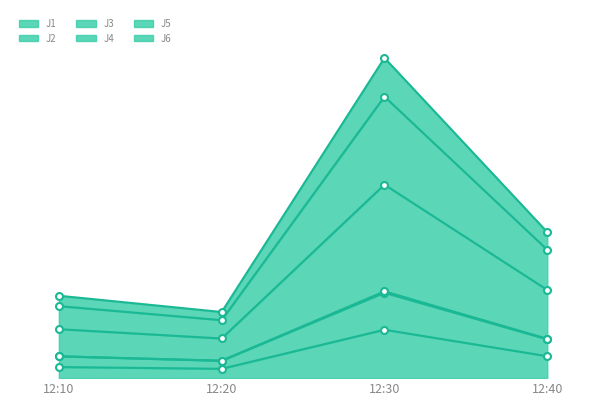

True or false: J3 has a value of 93.9 at 12:30.

True